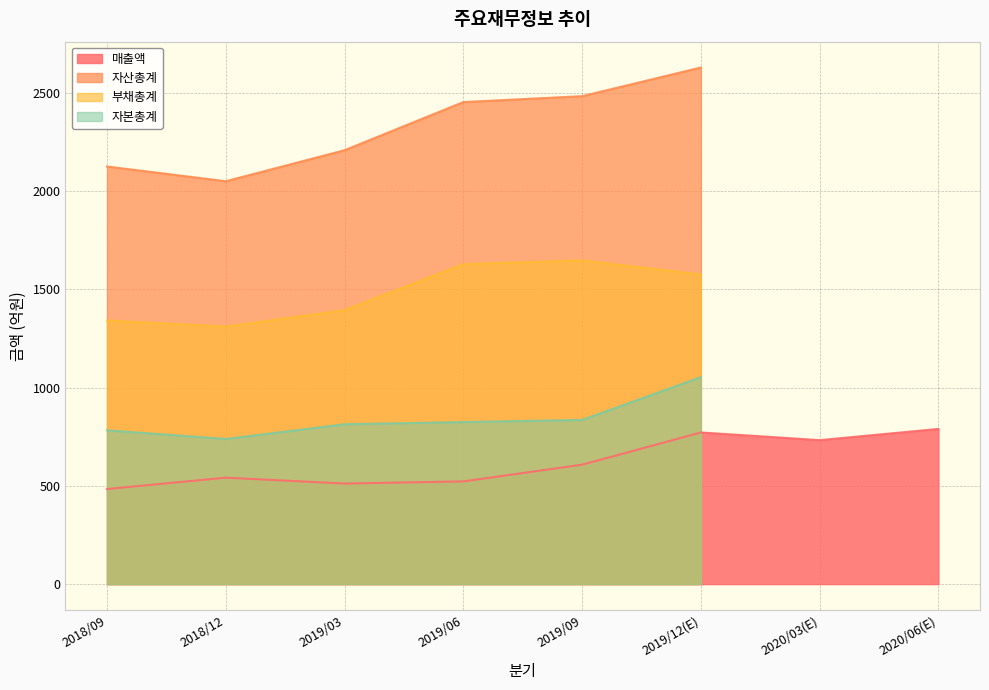

The 매출액 series shows 512 at 2019/03. True or false?

True